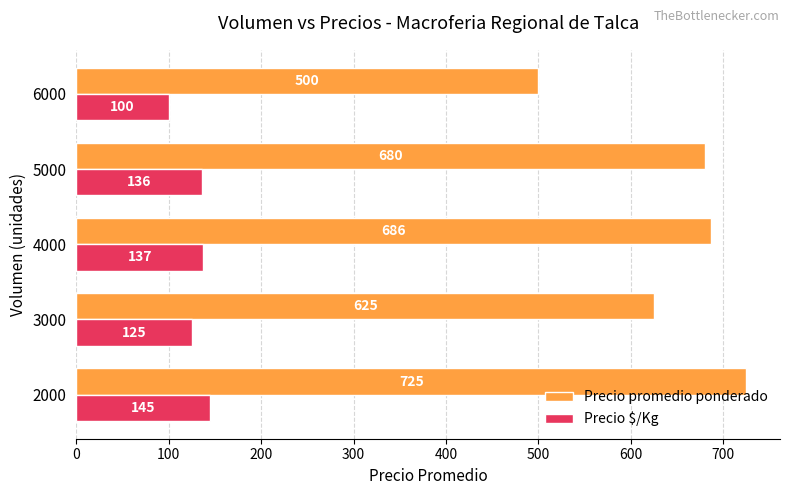

What is the spread (max minus min) of values at 6000?

400.0